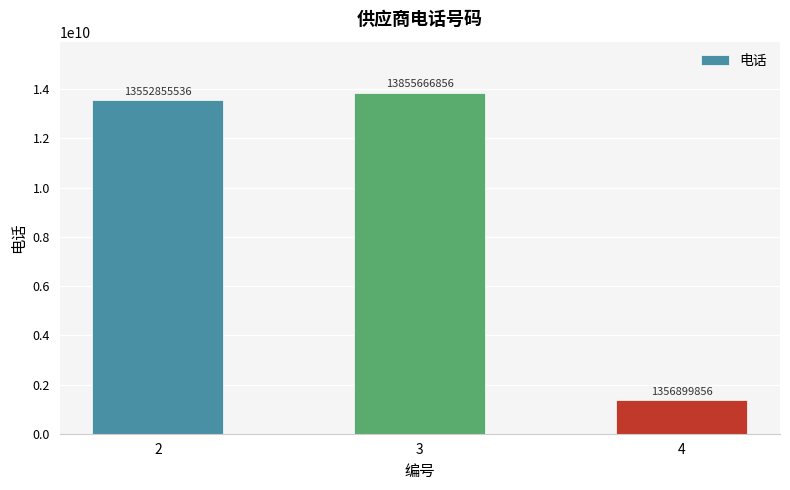

What is the value of the 3rd bar from the left?

1356899856